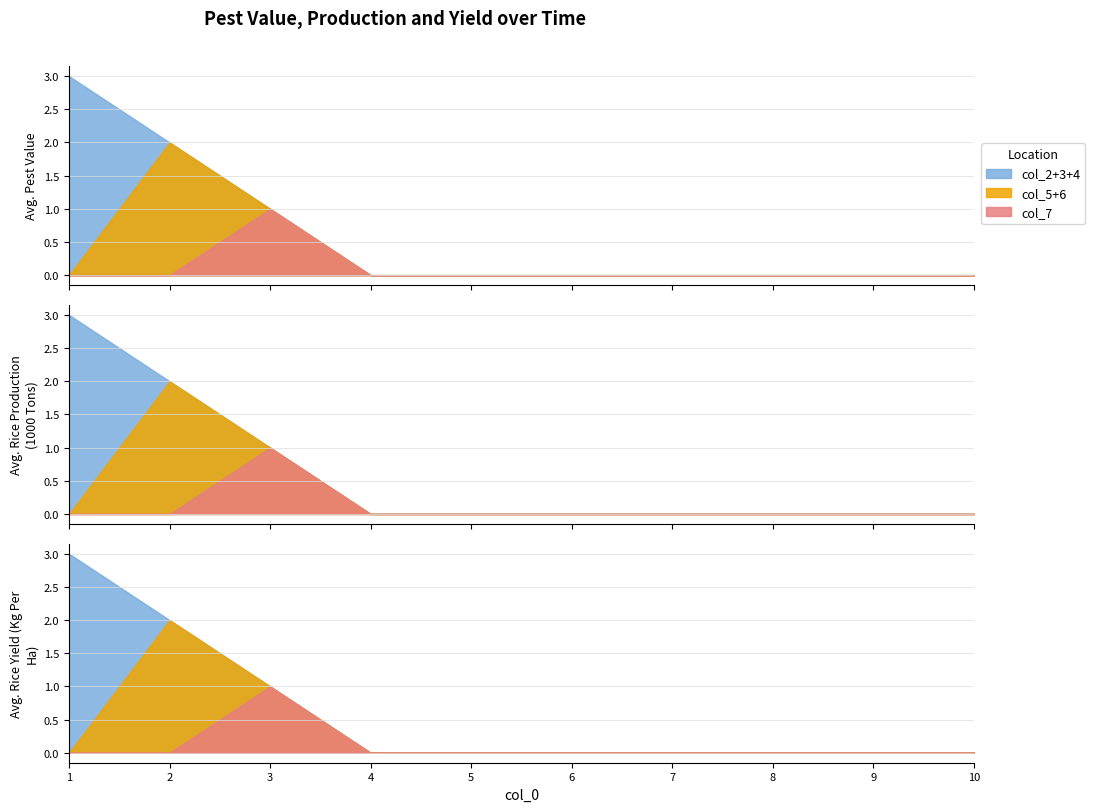

At which category is the sum across all series the highest?

1